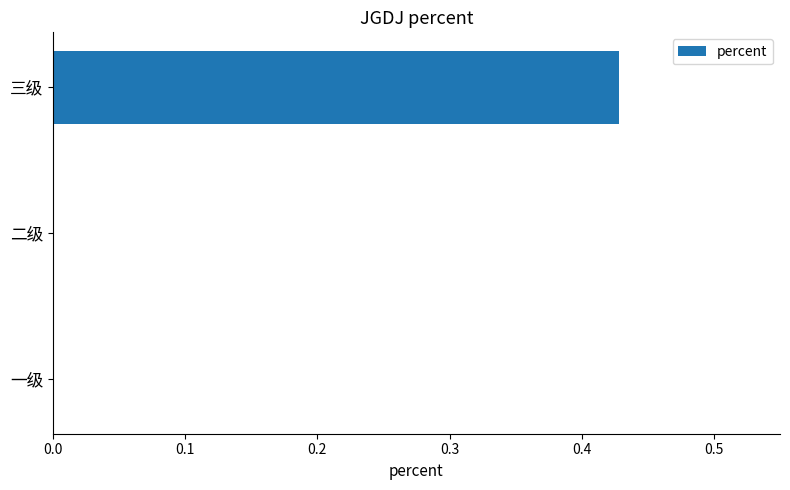

Which has a higher value, 三级 or 二级?

三级